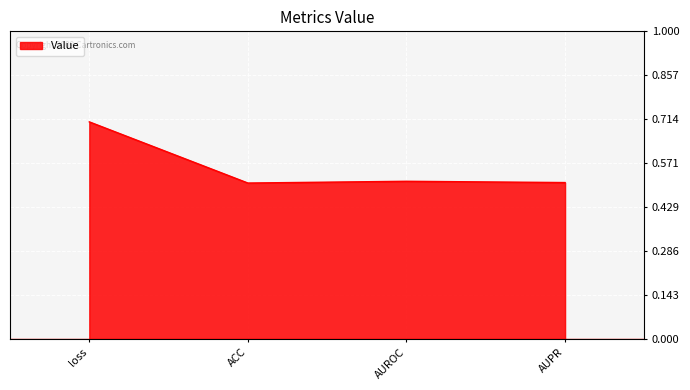

What position from the right is ACC?

3